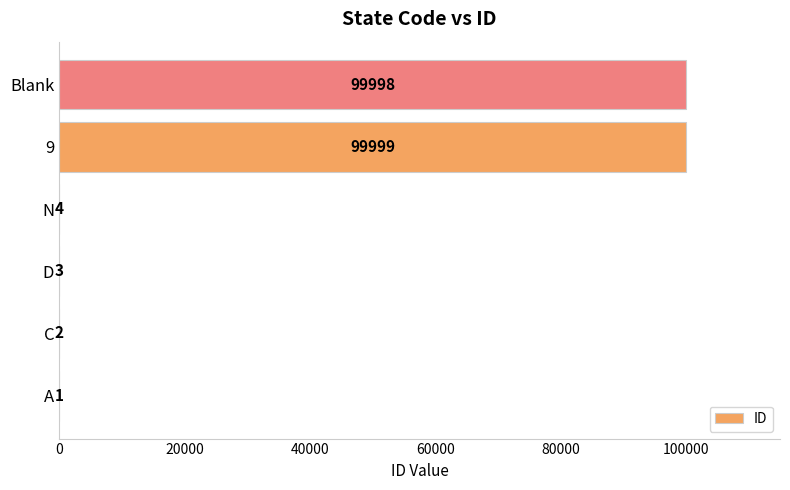

Which category has the highest value across all series?

9